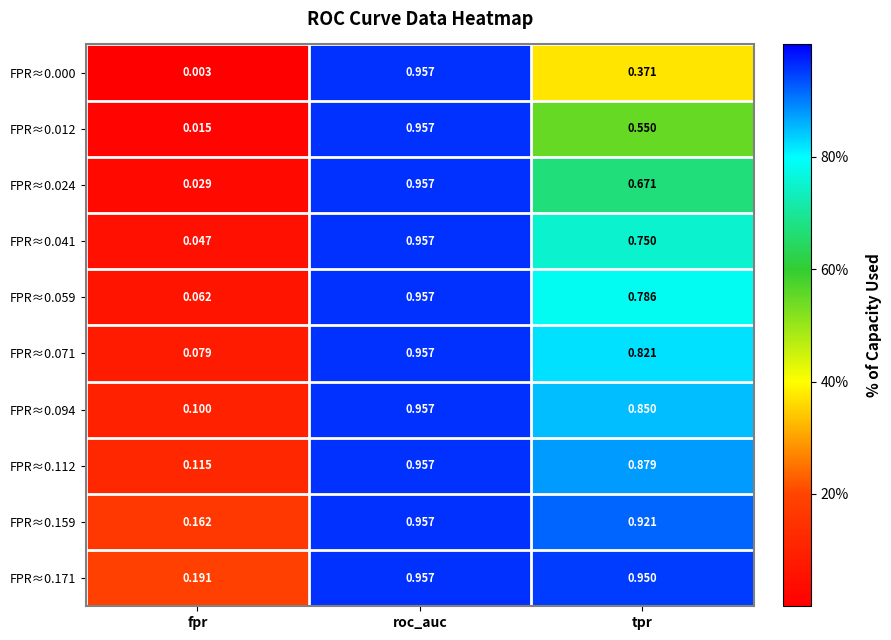

List the labels in order of FPR≈0.112 value, largest first.

roc_auc, tpr, fpr